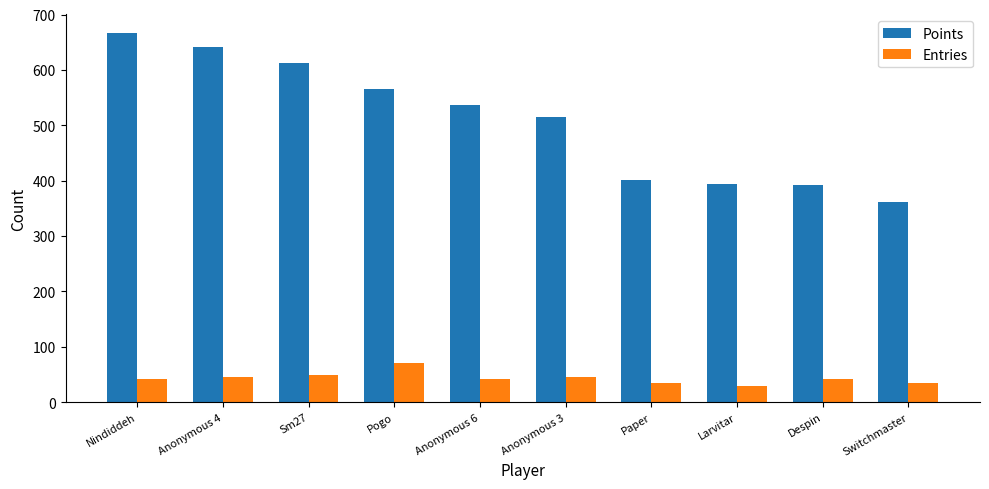

How many distinct data groups are displayed?

2